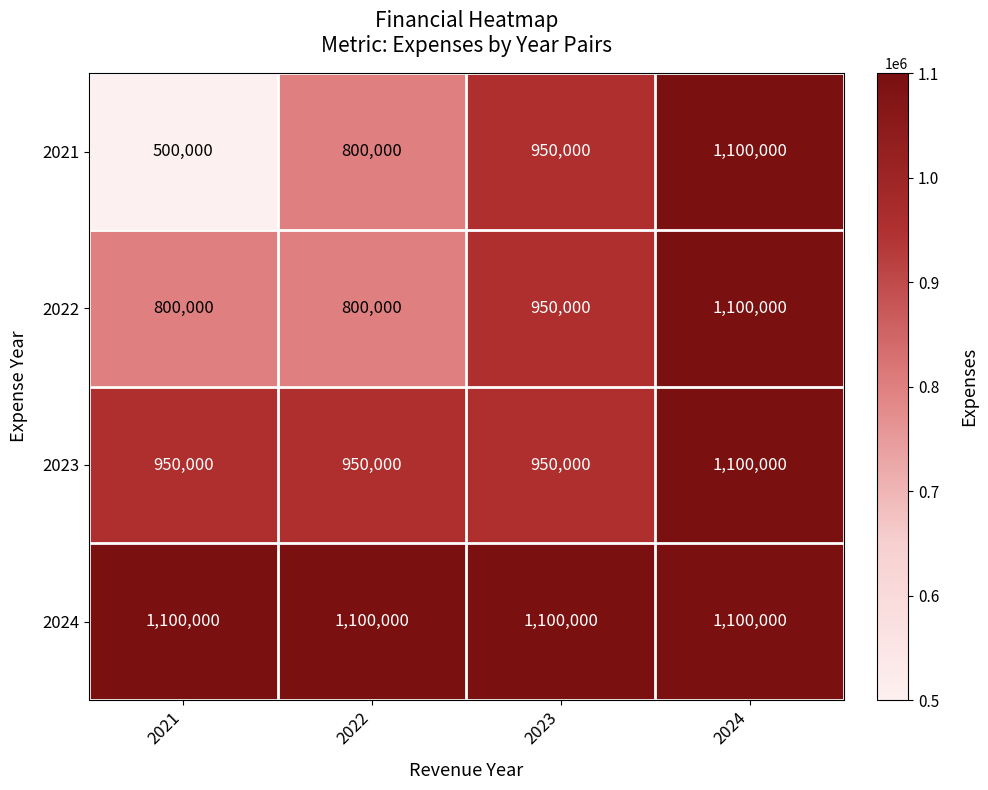

True or false: 2023 has a value of 950000 at 2022.

True